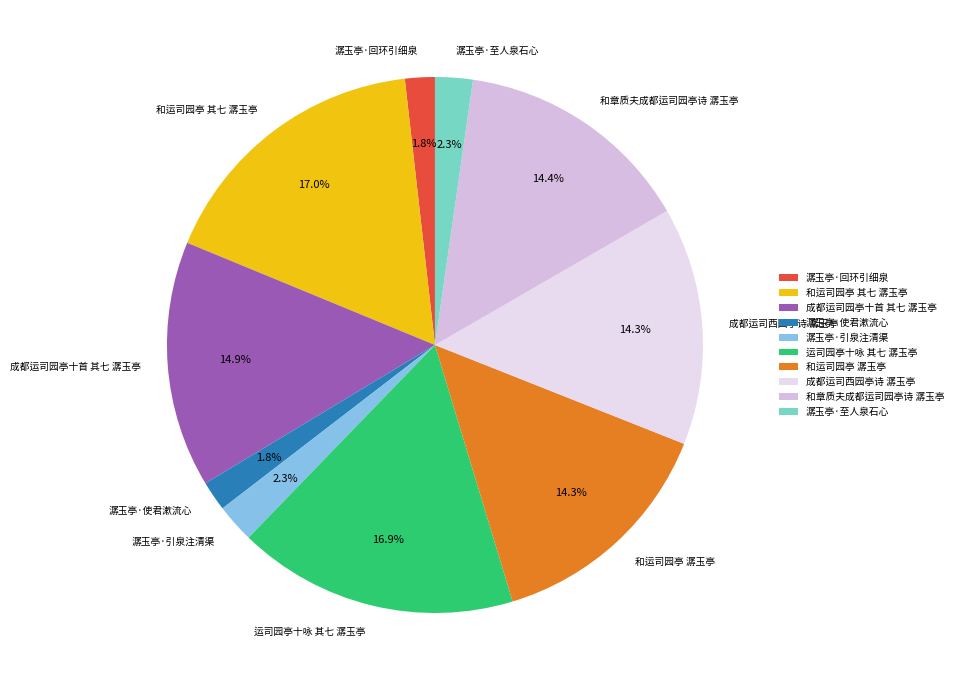

Which has a higher value, 和运司园亭 其七 潺玉亭 or 成都运司西园亭诗 潺玉亭?

和运司园亭 其七 潺玉亭